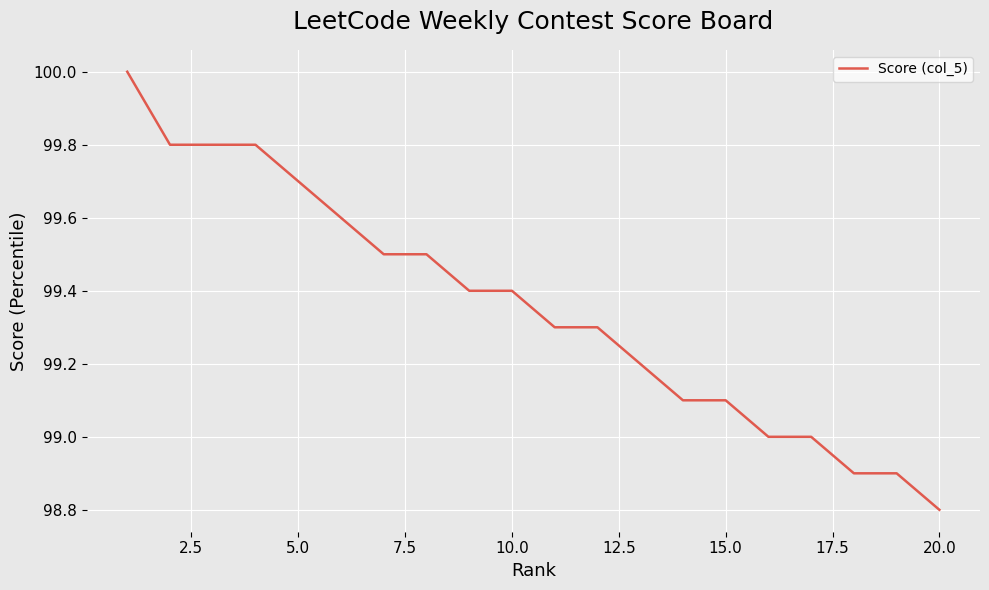

What is the maximum value shown in the chart?

100.0